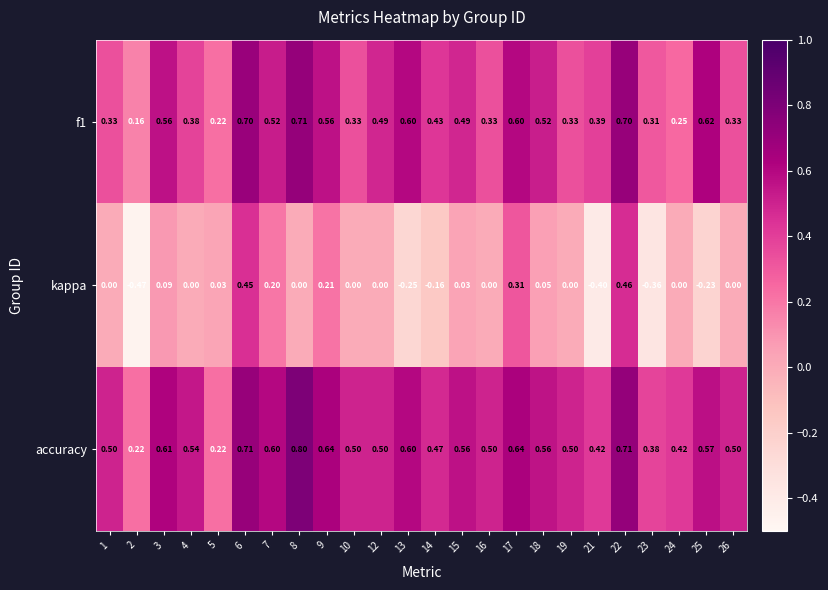

Is the value of kappa at 5 greater than the value of accuracy at 18?

No